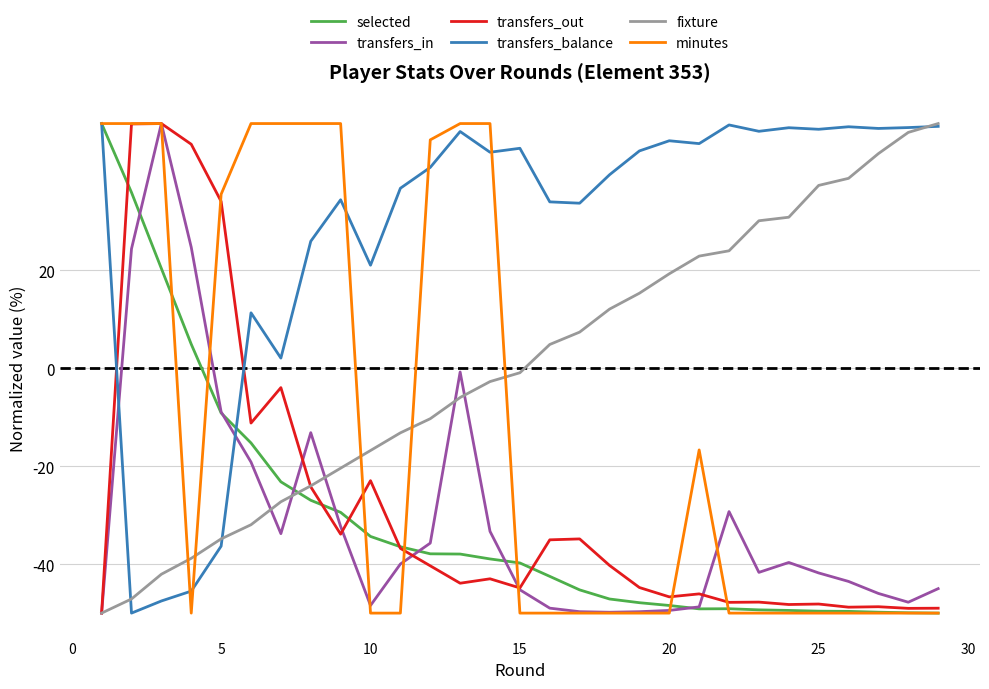

How many times do transfers_balance and transfers_in cross each other?

2